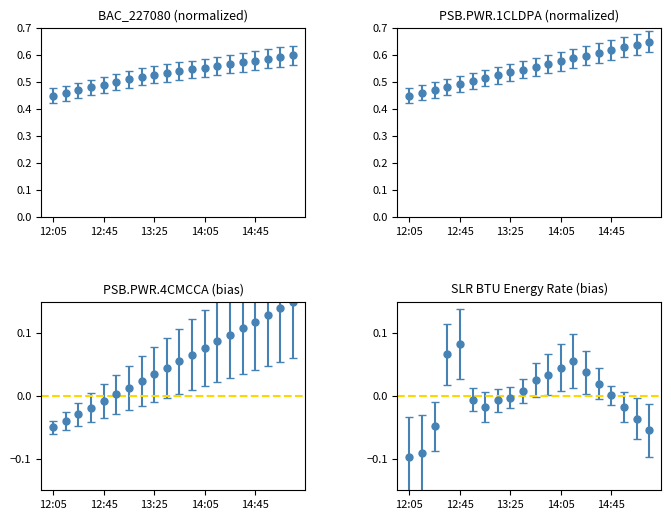

At which label is PSB.PWR.1CLDPA closest to 0?

12:05